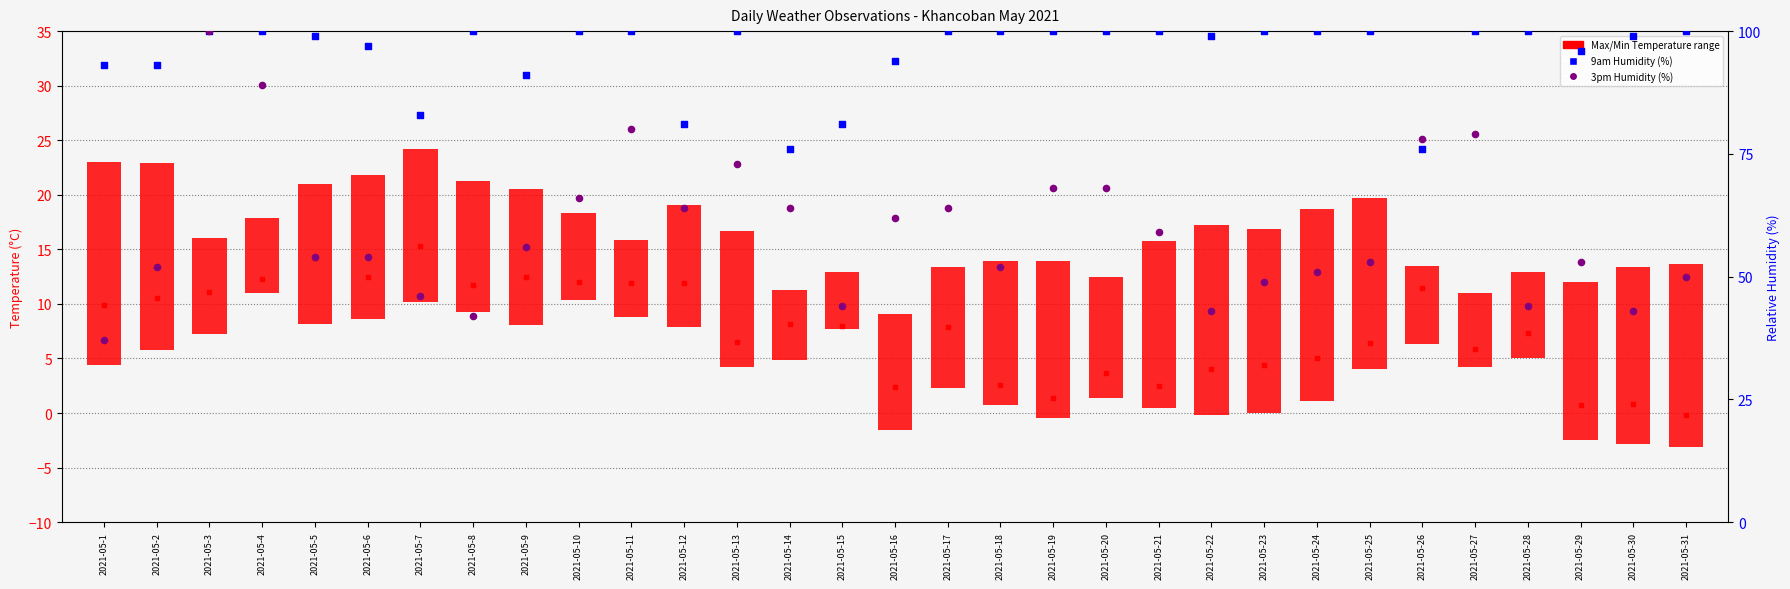

Which series has the largest Y range (max minus min)?

3pm Humidity (%)